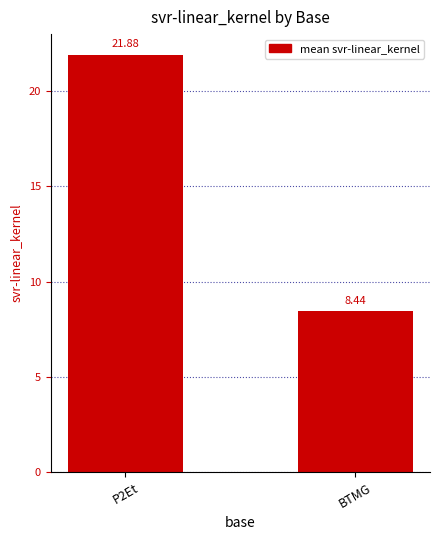

What is the sum of the values at BTMG and P2Et?

30.3